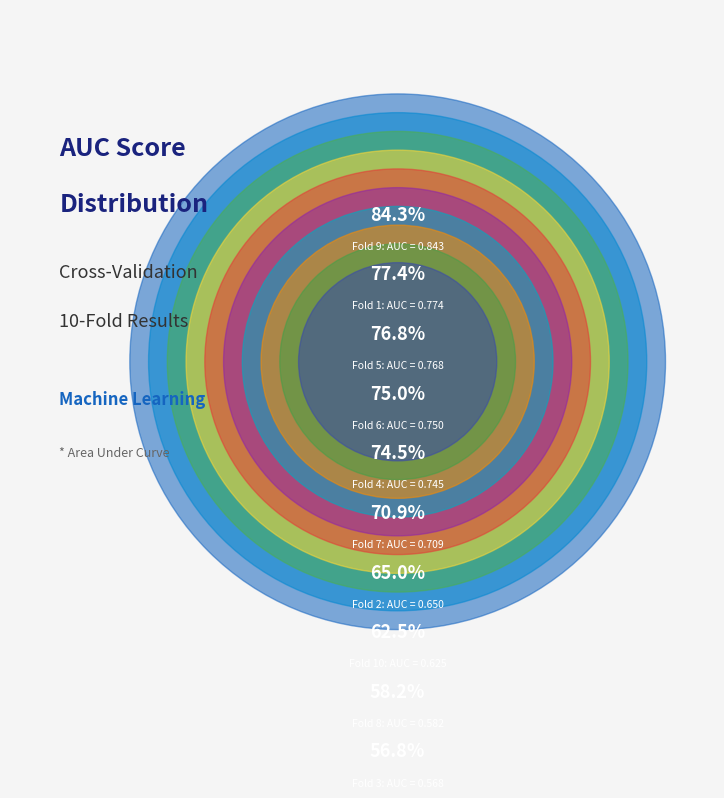

Which slice is the largest?

Fold 9